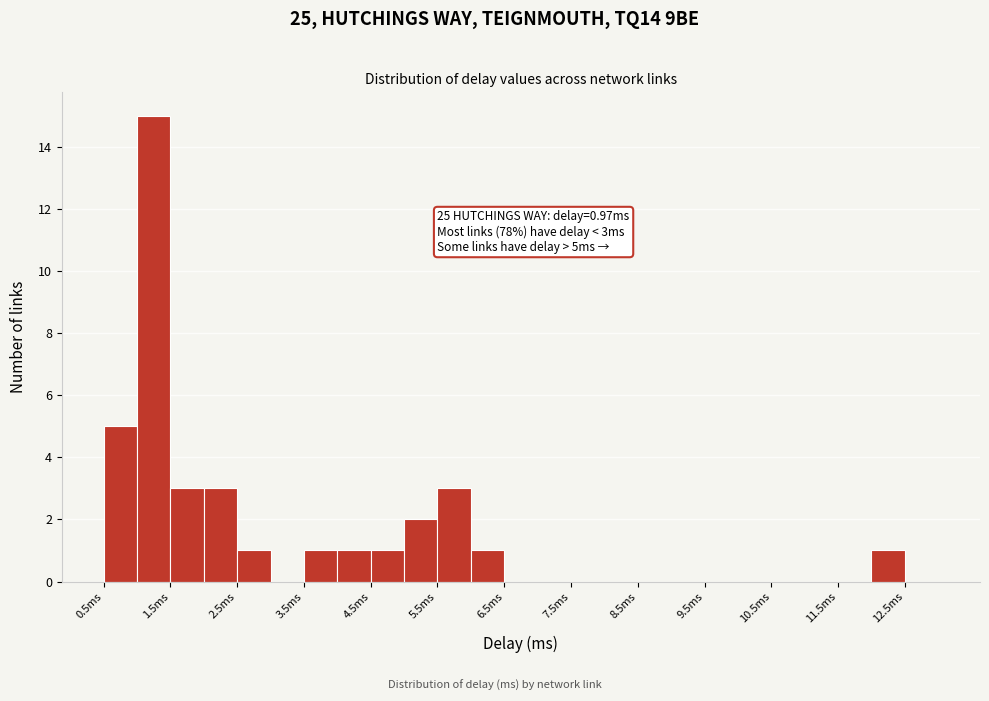

Over which range of the x-axis is the bar tallest?

1.0 to 1.5